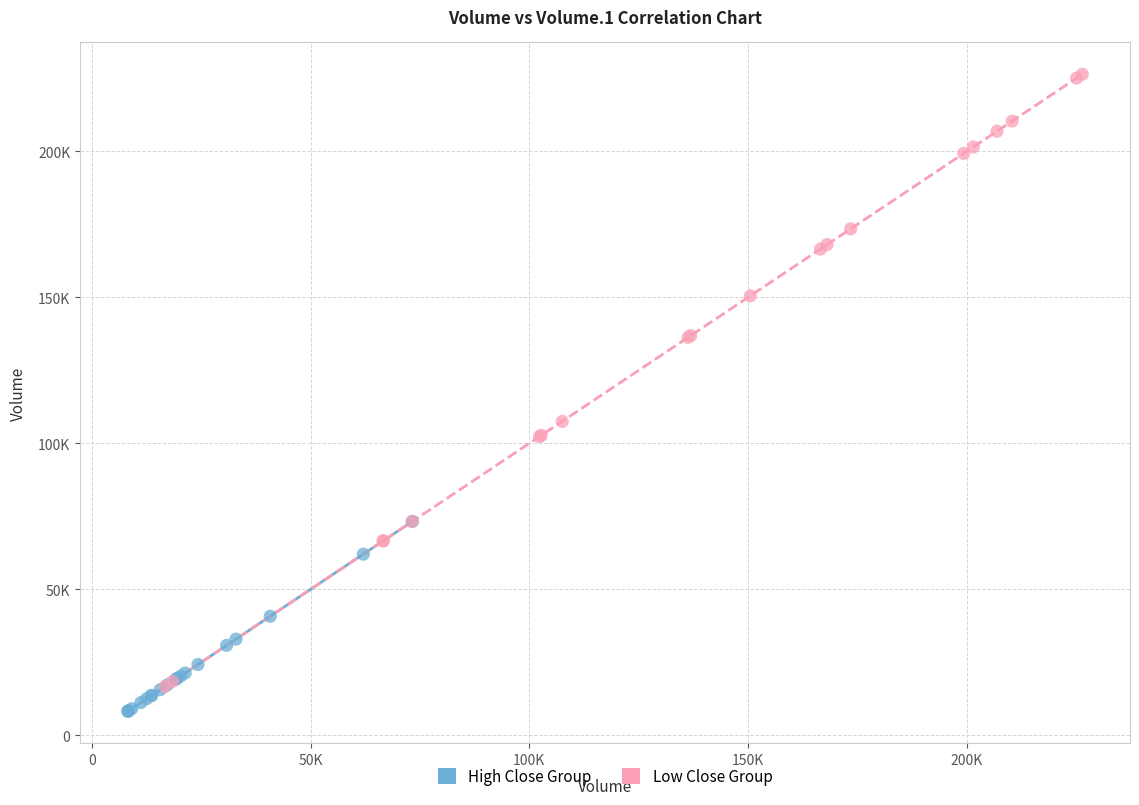

Which series reaches the maximum Y coordinate?

Low Close Group